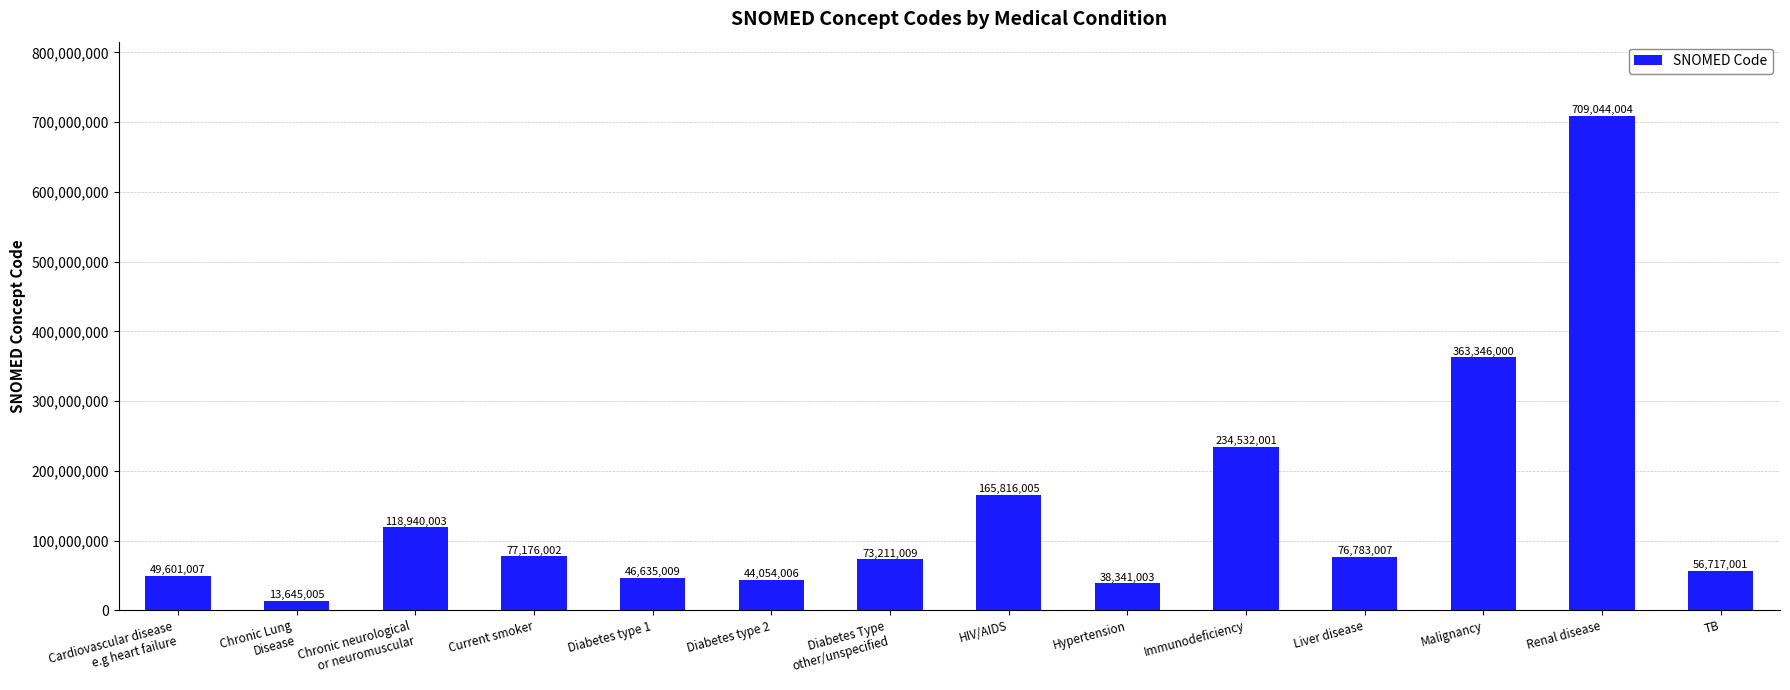

What is the value of the 4th bar from the left?

77176002